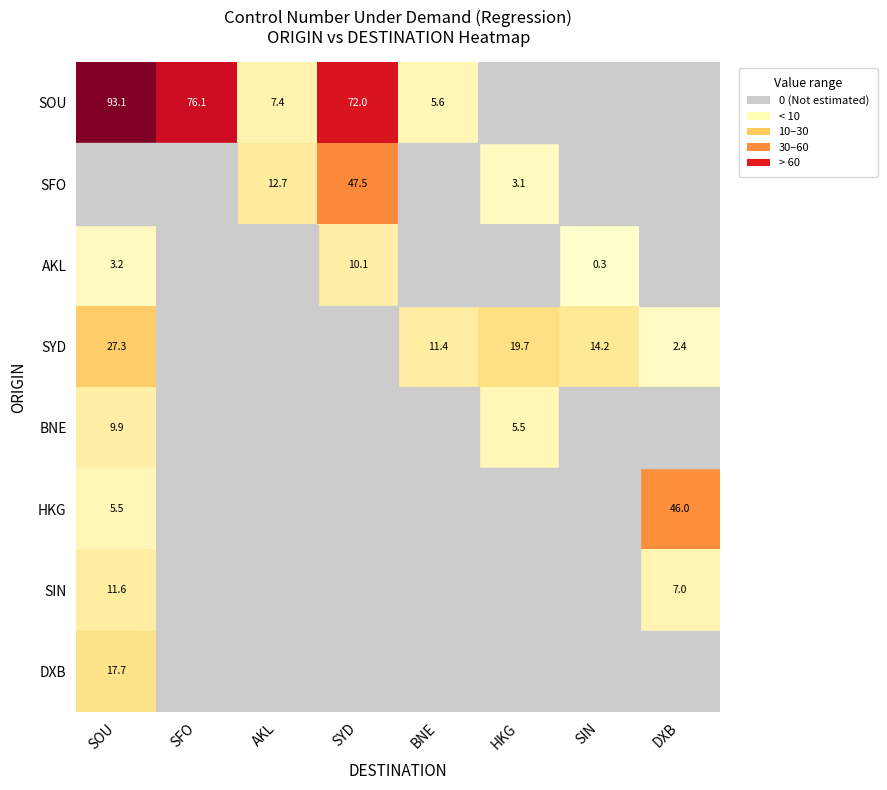

At how many categories does at least one series exceed 11?

8